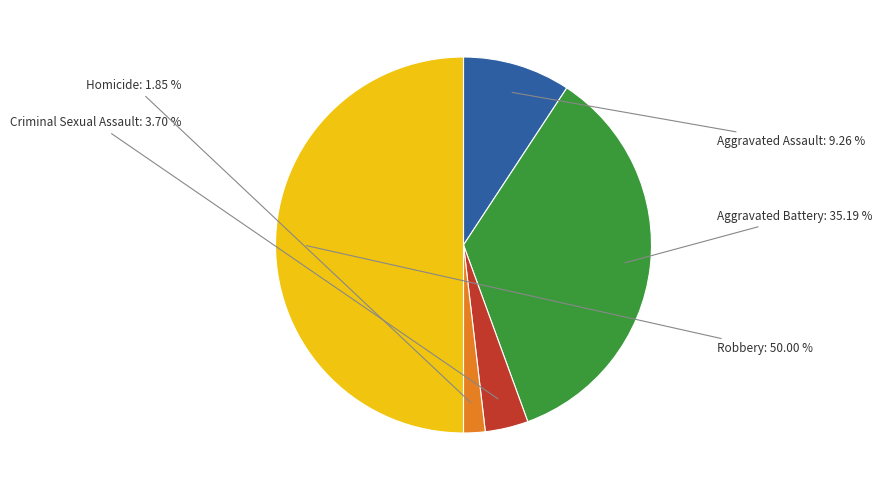

How many slices are in this pie chart?

5